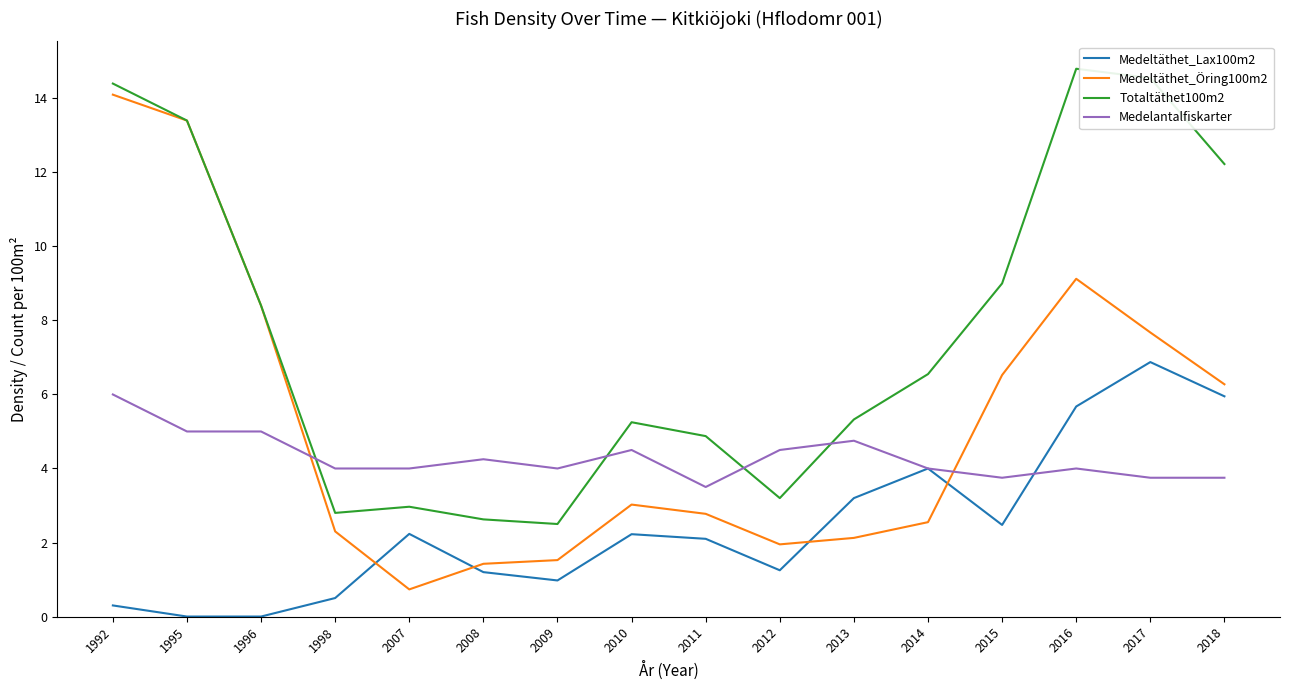

What are all the series names shown in the legend?

Medeltäthet_Lax100m2, Medeltäthet_Öring100m2, Totaltäthet100m2, Medelantalfiskarter